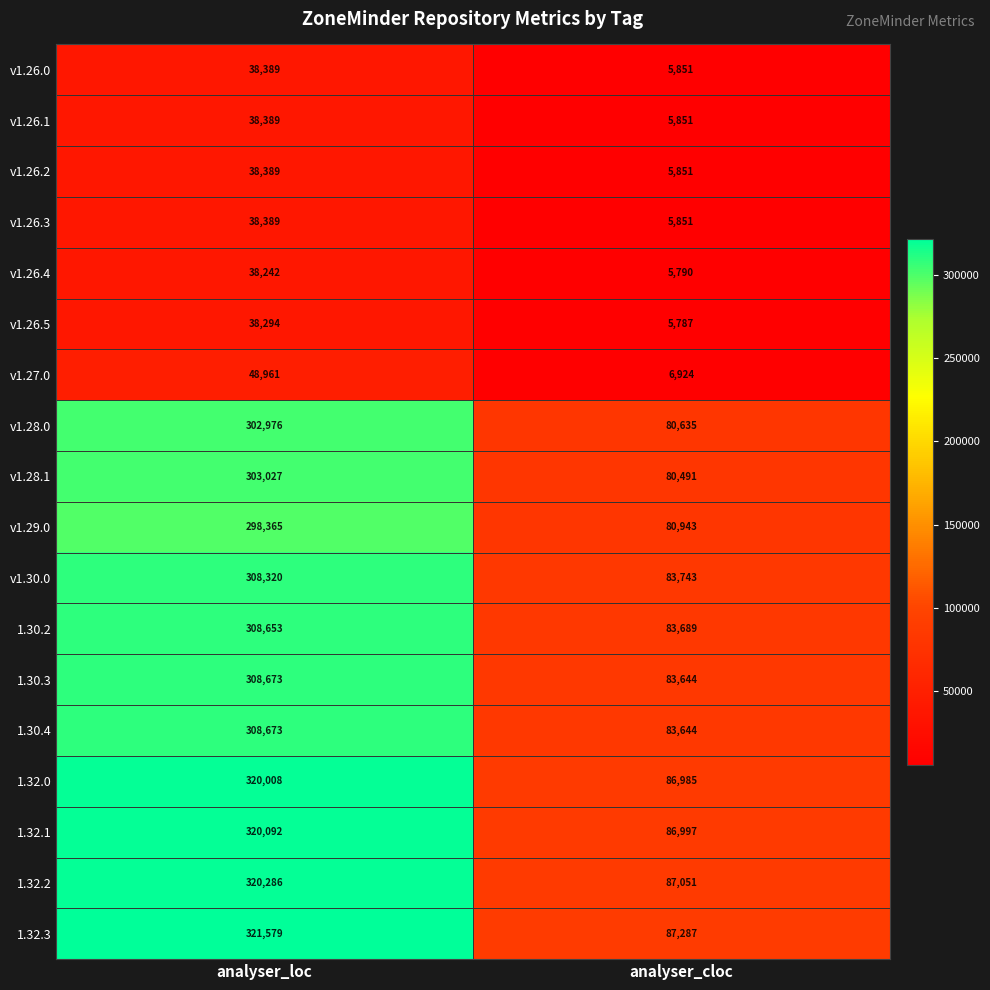

What is the total value across all series at analyser_cloc?

967014